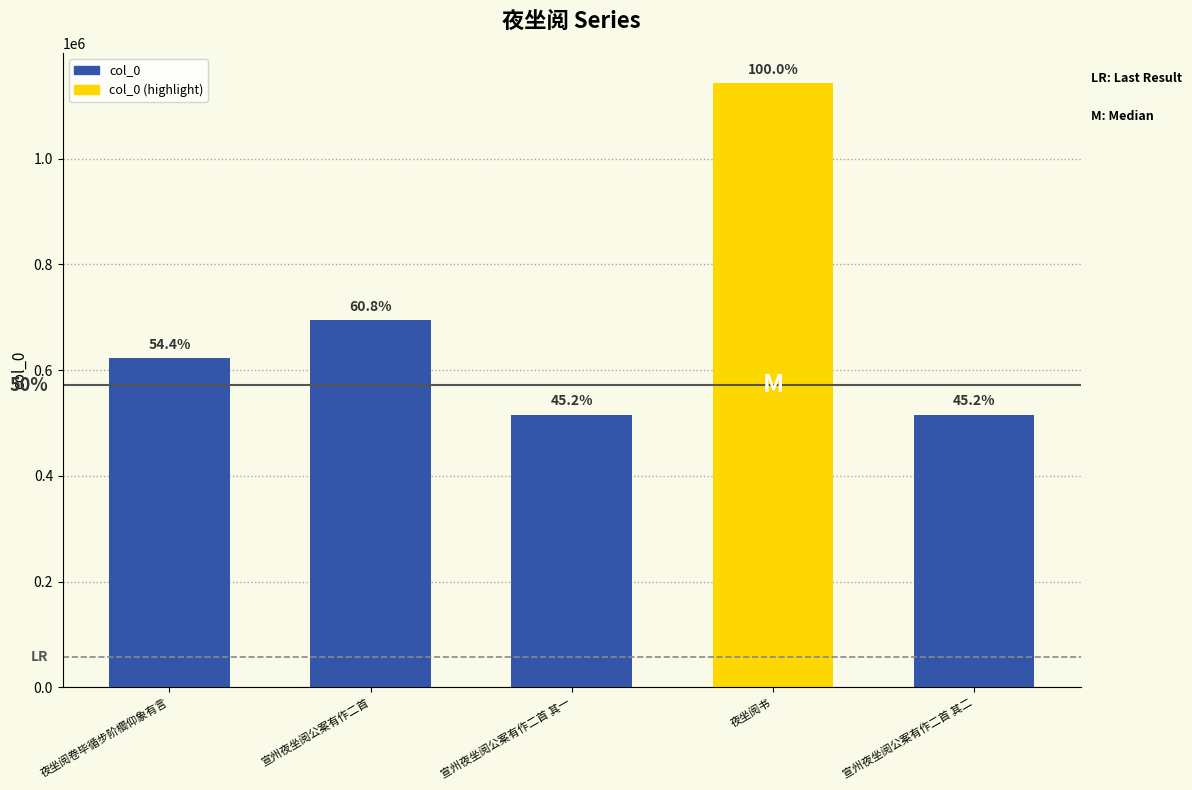

Are the bars horizontal?

No